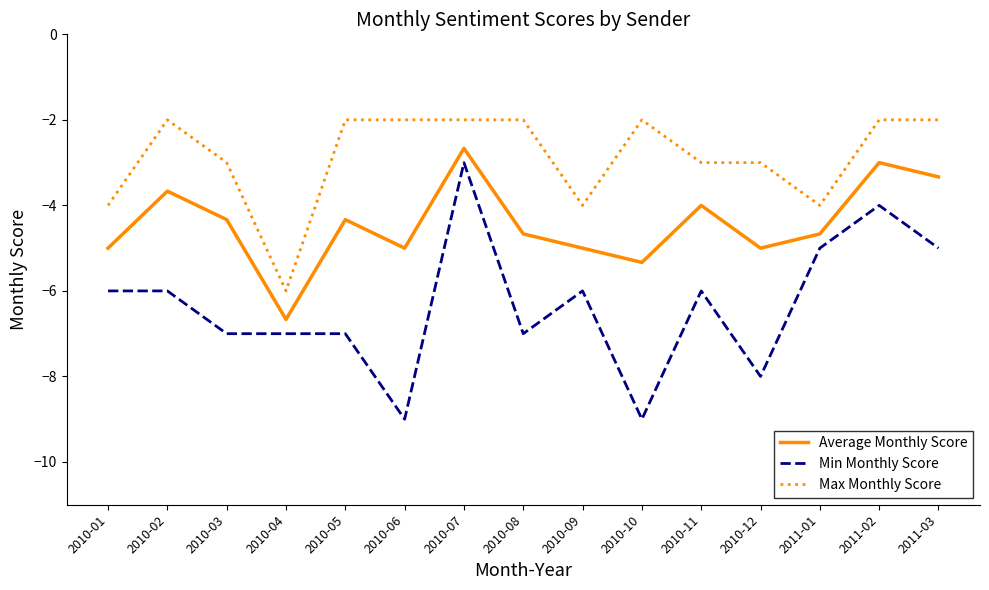

Which category has the lowest value in the Average Monthly Score series?

2010-04